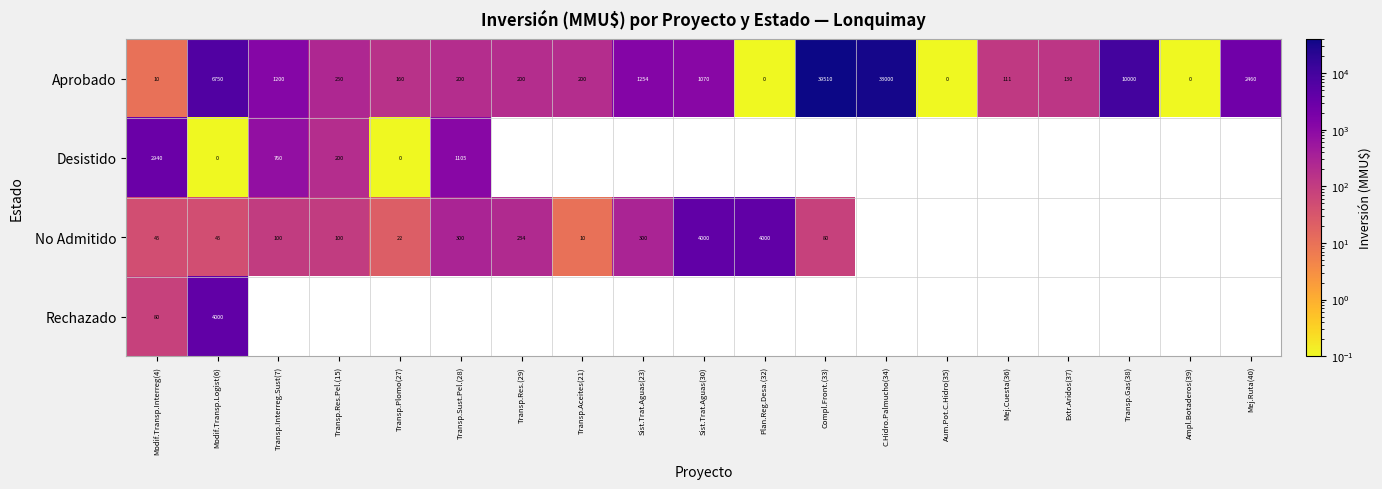

Between Aum.Pot.C.Hidro(35) and Sist.Trat.Aguas(30), which is larger?

Sist.Trat.Aguas(30)